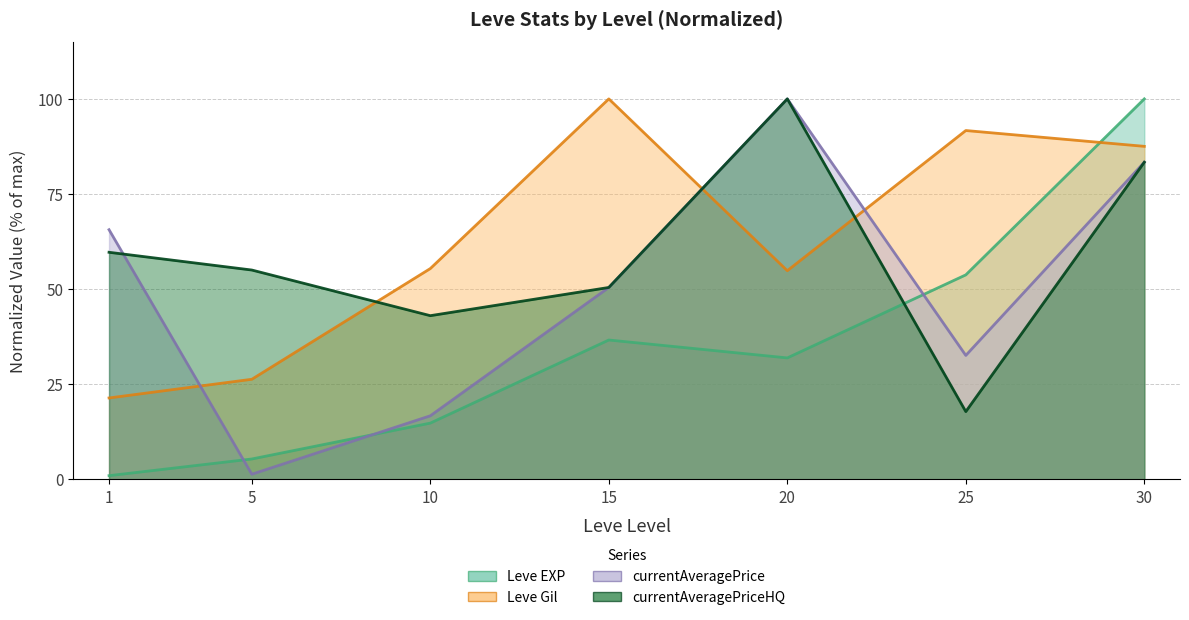

Reading left to right, what are all the values shown in this chart?

Leve EXP: 1=0.9	5=5.3	10=14.7	15=36.6	20=31.9	25=53.7	30=100.0
Leve Gil: 1=21.4	5=26.3	10=55.4	15=100.0	20=54.8	25=91.7	30=87.5
currentAveragePrice: 1=65.6	5=1.3	10=16.7	15=50.4	20=100.0	25=32.5	30=83.3
currentAveragePriceHQ: 1=59.7	5=55.0	10=43.0	15=50.4	20=100.0	25=17.8	30=83.3